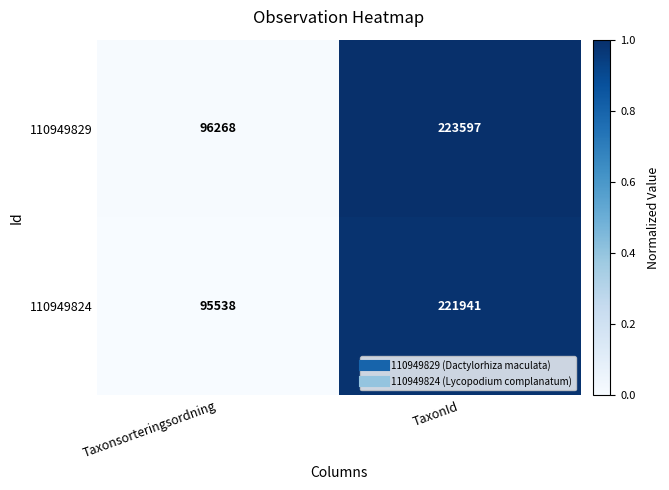

Which label corresponds to the smallest value in the chart?

Taxonsorteringsordning